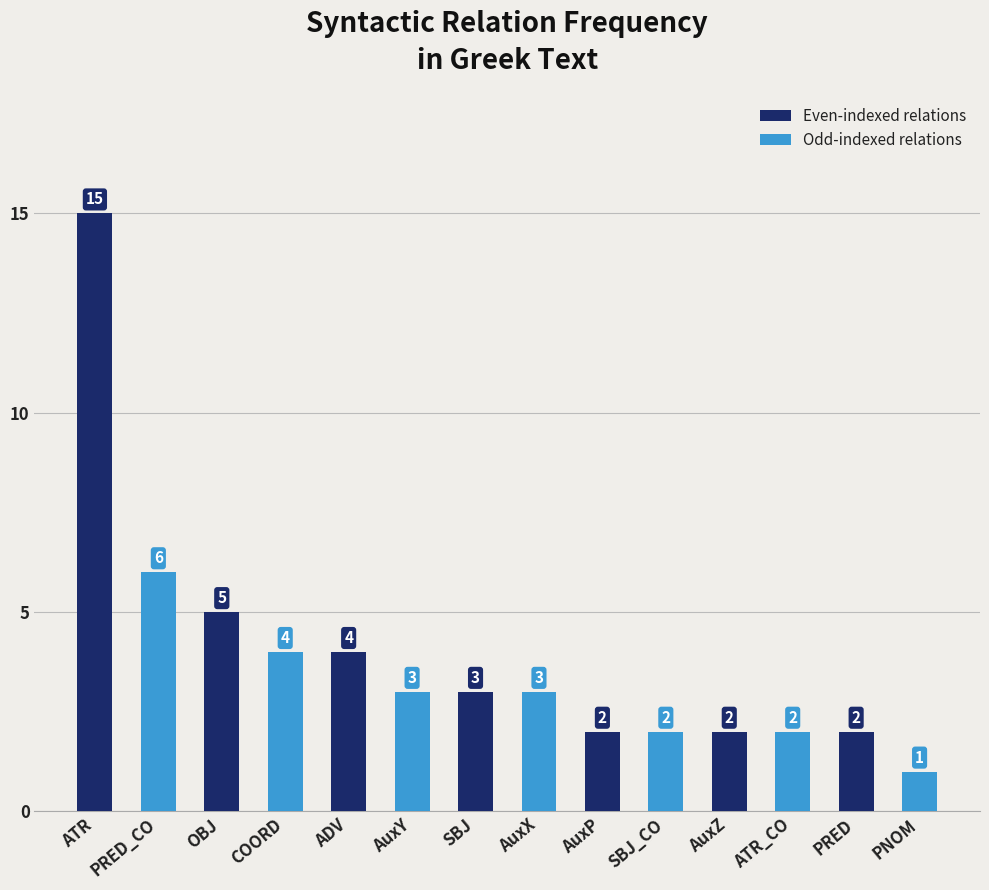

What is the sum of all values?

54